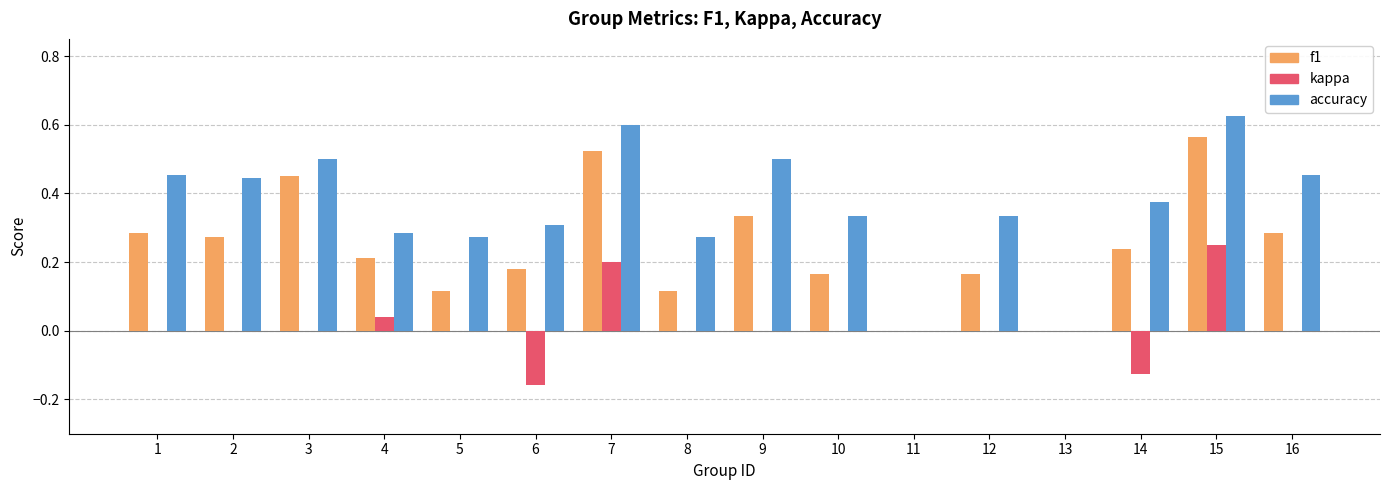

What is the total value across all series at 7?

1.3